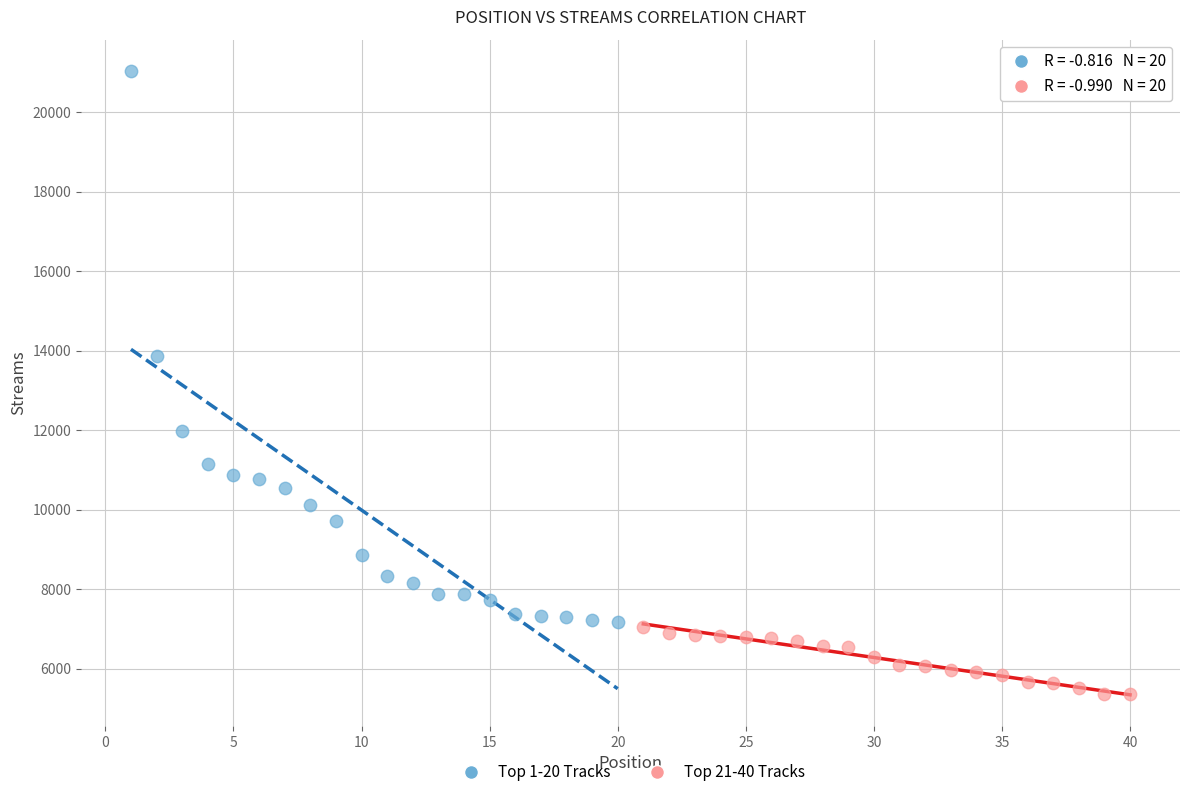

Which series reaches the minimum Y coordinate?

Top 21-40 Tracks